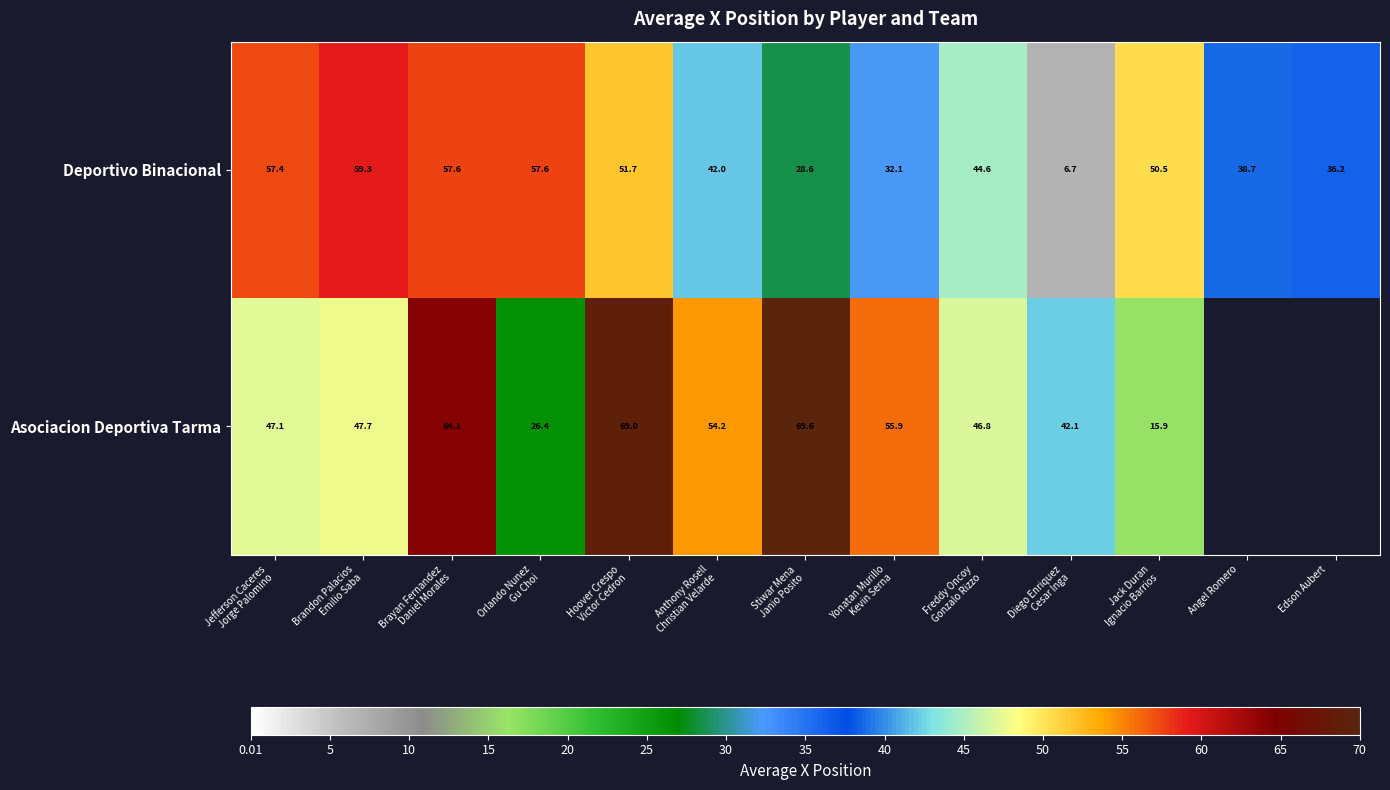

Which series has the largest total across all categories?

Deportivo Binacional